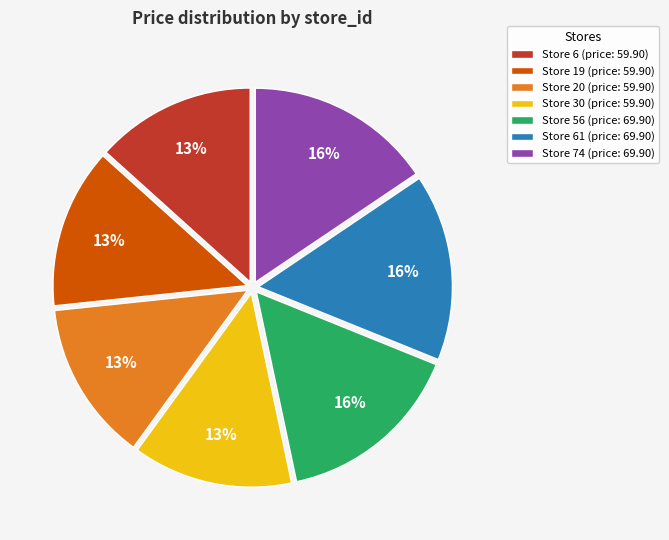

How many slices are in this pie chart?

7